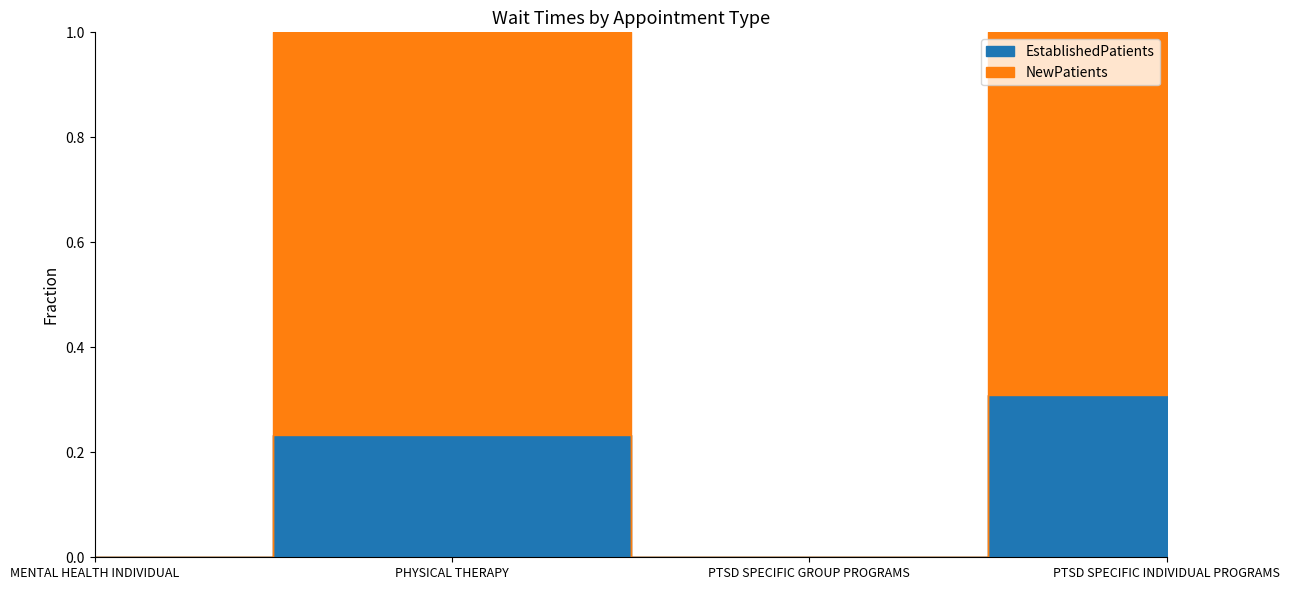

Reading right to left, transcribe all the data shown in this chart.

EstablishedPatients: PTSD SPECIFIC INDIVIDUAL PROGRAMS=10.7	PTSD SPECIFIC GROUP PROGRAMS=0.0	PHYSICAL THERAPY=4.8	MENTAL HEALTH INDIVIDUAL=0.0
NewPatients: PTSD SPECIFIC INDIVIDUAL PROGRAMS=24.0	PTSD SPECIFIC GROUP PROGRAMS=0.0	PHYSICAL THERAPY=15.8	MENTAL HEALTH INDIVIDUAL=0.0